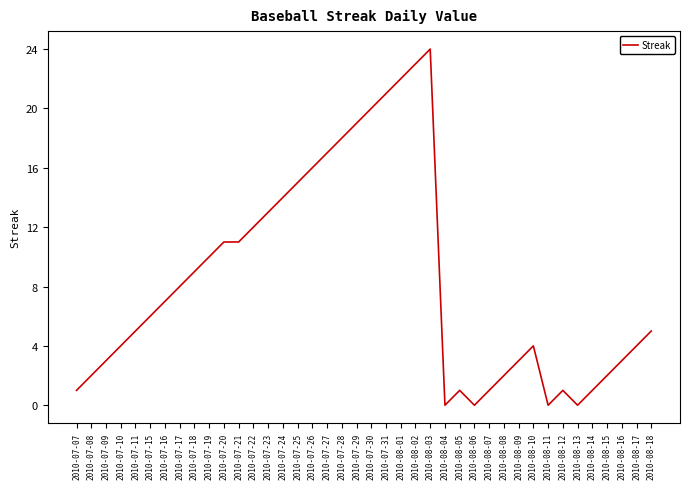

What position from the left is 2010-07-29?

20